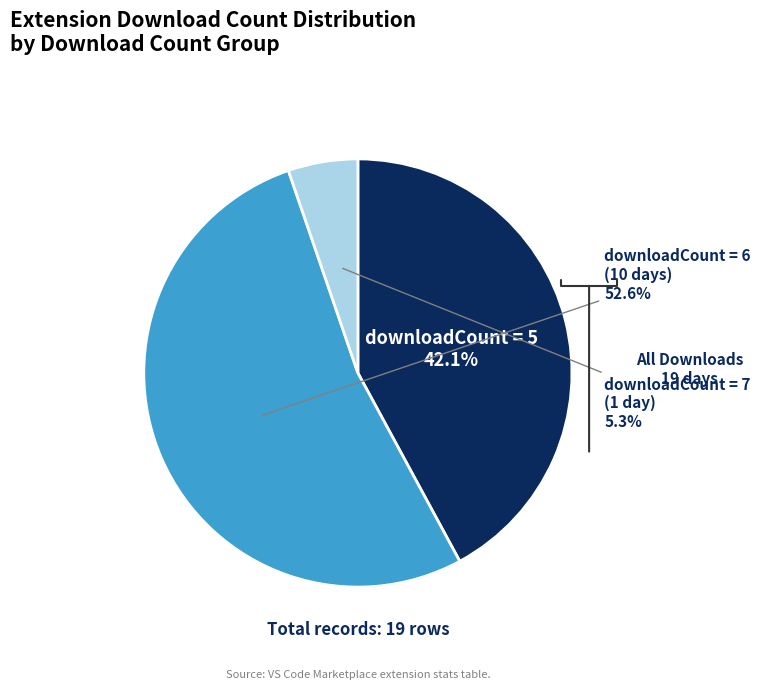

Is there a majority slice in this chart?

Yes